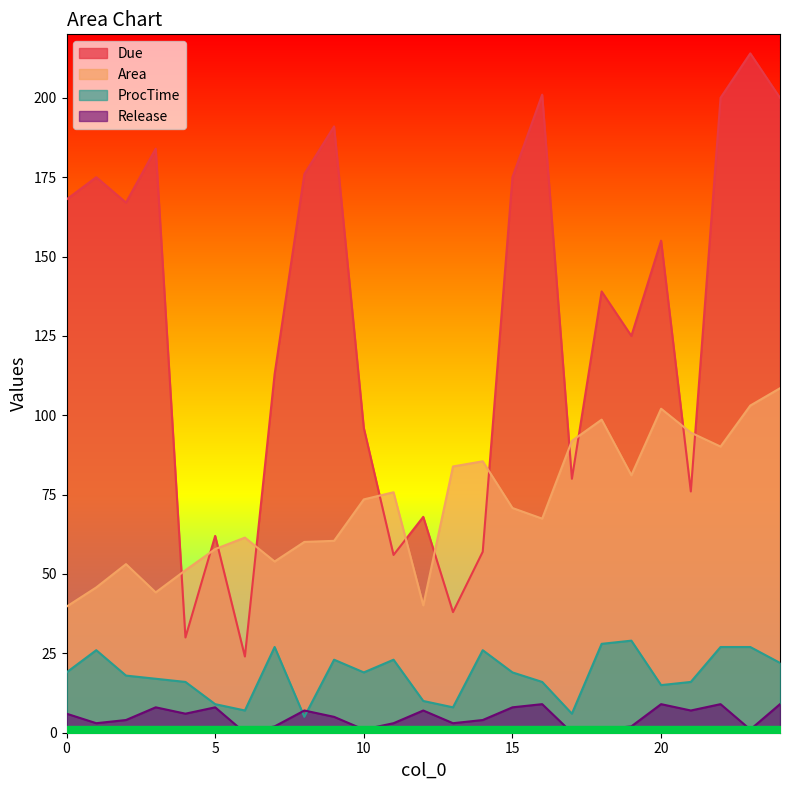

How many lines are shown in the chart?

4